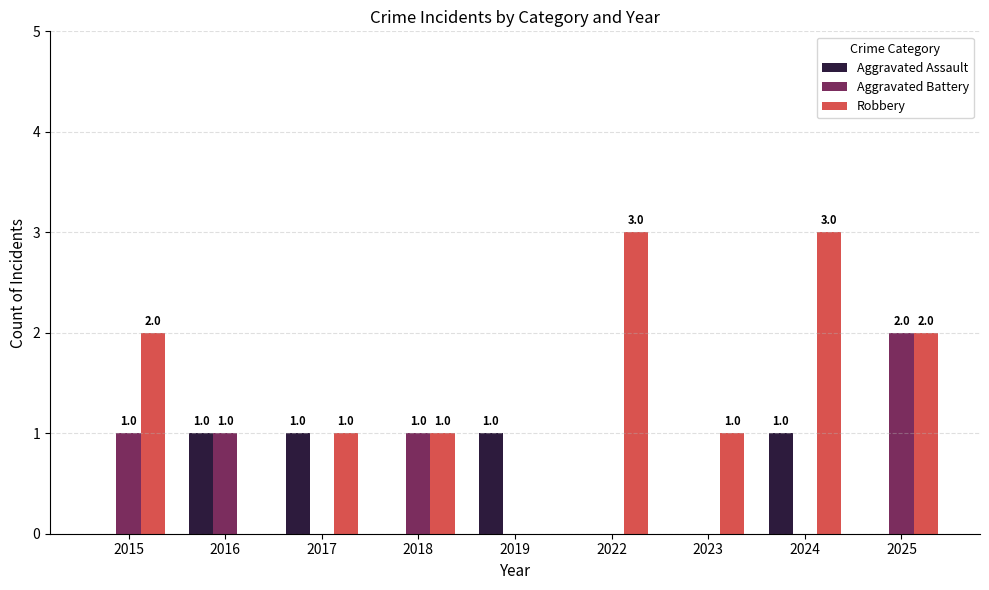

What is the sum of all Aggravated Battery values?

5